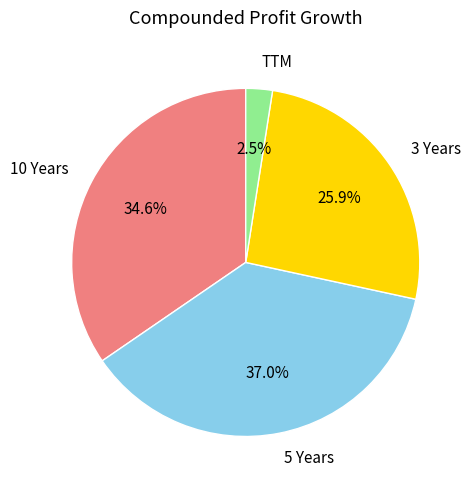

To the nearest percent, what is the average slice percentage?

25%